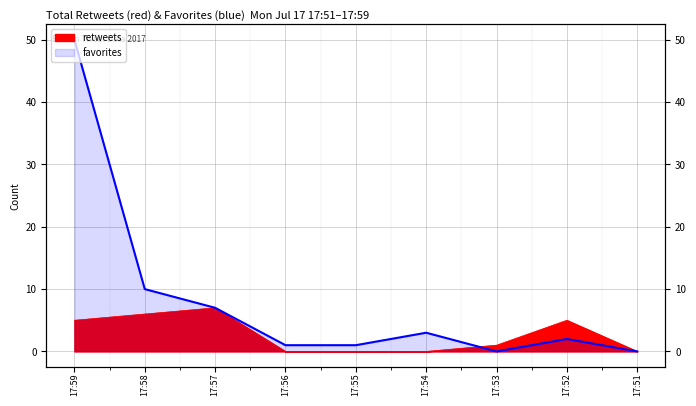

Where does the retweets series first go above 1?

17:59